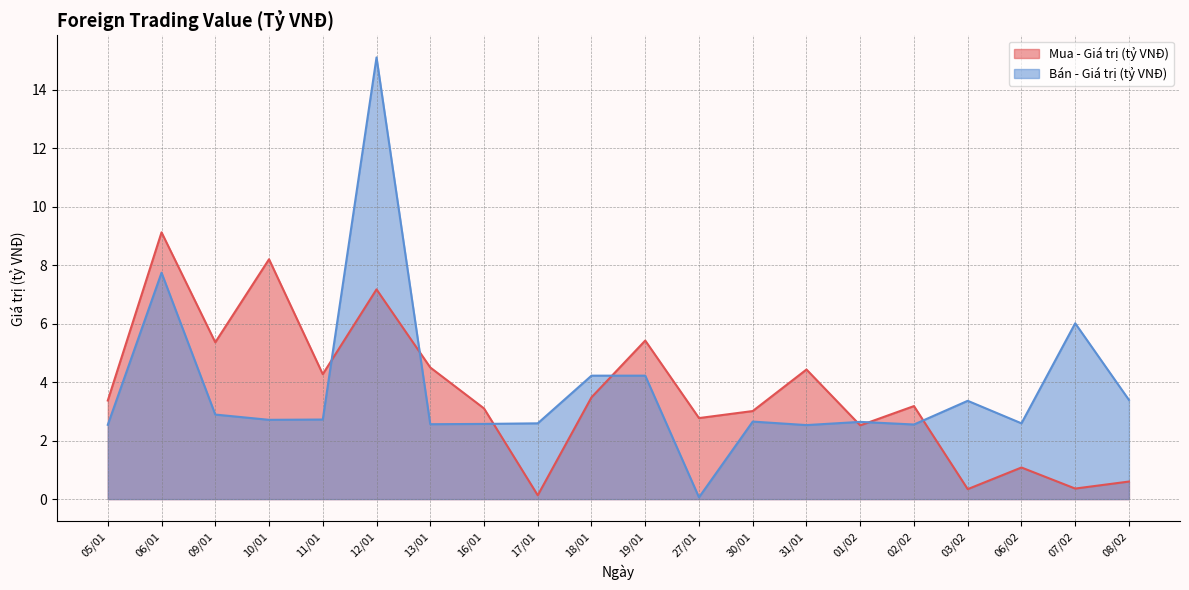

What is the sum of the Mua - Giá trị (tỷ VNĐ) values at 06/02 and 07/02?

1.4